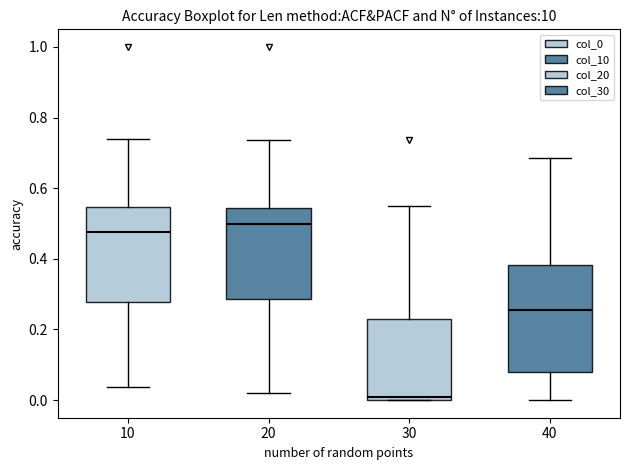

Reading left to right, read every box against the y-axis: the position of its median line, the range the box covers, and the ends of its whiskers. The values are not printed on the chart, so give them approximately, as read against the axis.

10: median 0.48, box 0.28 to 0.54, whiskers 0.04 to 0.74
20: median 0.50, box 0.28 to 0.54, whiskers 0.02 to 0.74
30: median 0.00 (just above the box's lower edge), box 0.00 to 0.22, whiskers 0.00 to 0.54
40: median 0.26, box 0.08 to 0.38, whiskers 0.00 to 0.68